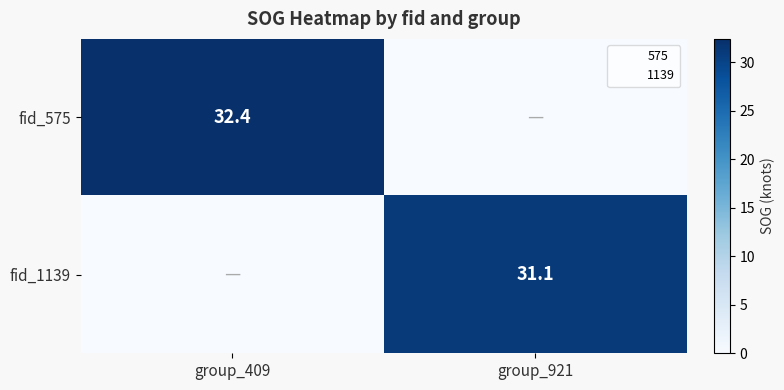

How many values in the fid_575 series are below 32?

1